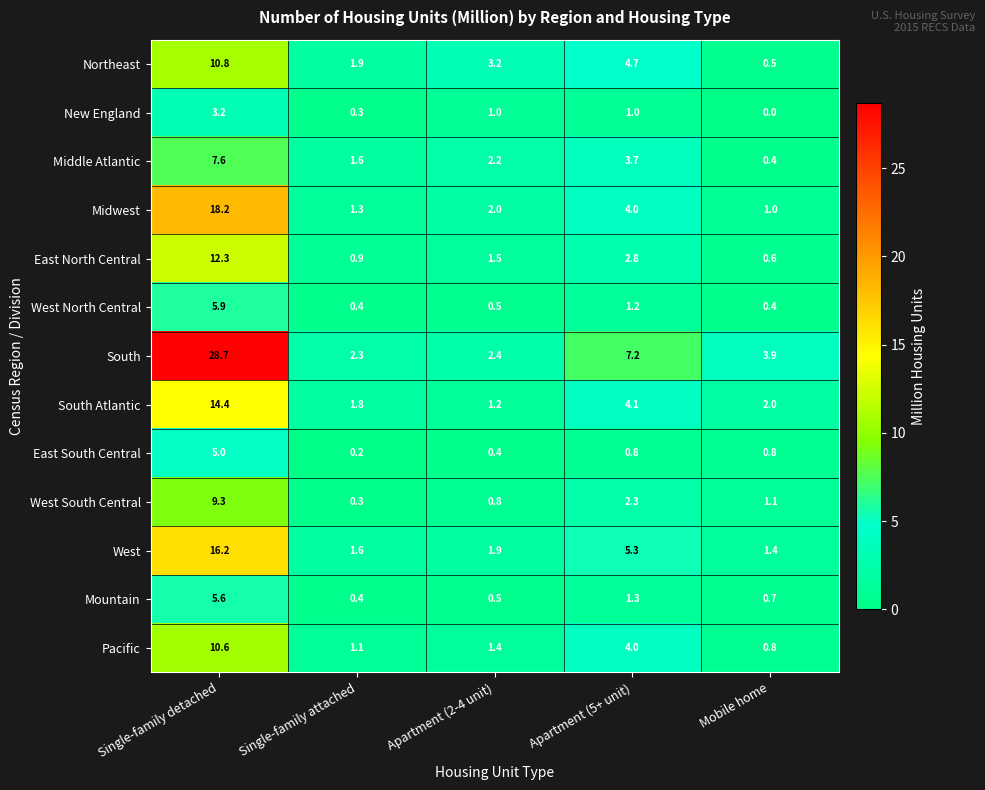

Rank the series by their maximum value, from lowest to highest.

New England, East South Central, Mountain, West North Central, Middle Atlantic, West South Central, Pacific, Northeast, East North Central, South Atlantic, West, Midwest, South